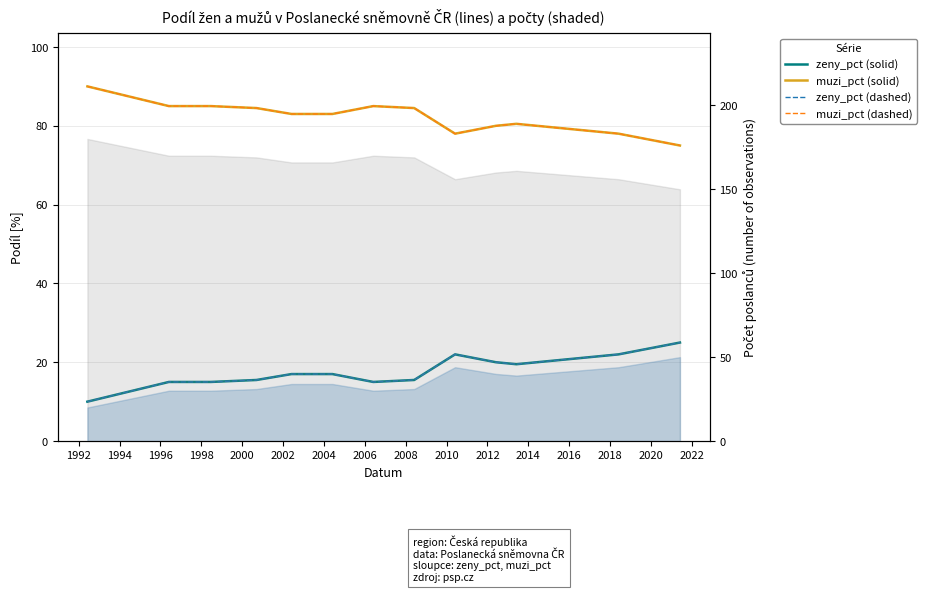

Rank the series at 2014 from lowest to highest value.

zeny_pct (solid), zeny_pct (dashed), muzi_pct (solid), muzi_pct (dashed)